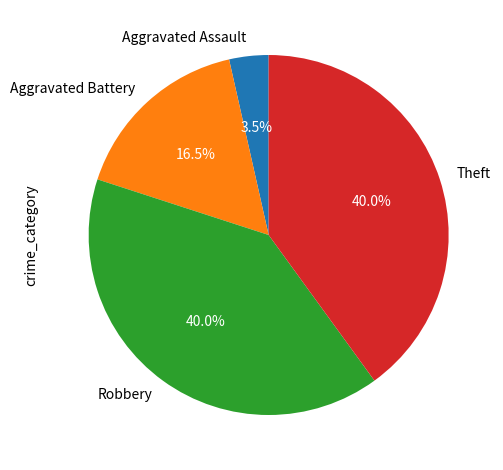

To the nearest percent, what is the difference between the Theft and Aggravated Battery slice percentages?

24%